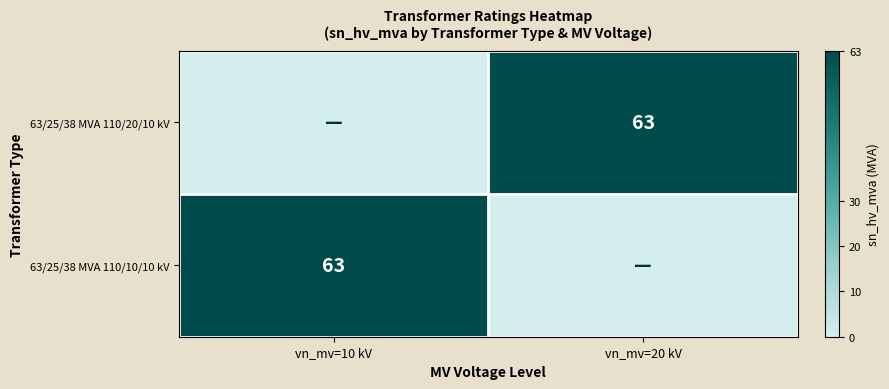

True or false: 63/25/38 MVA 110/10/10 kV has a value of 94 at vn_mv=10 kV.

False